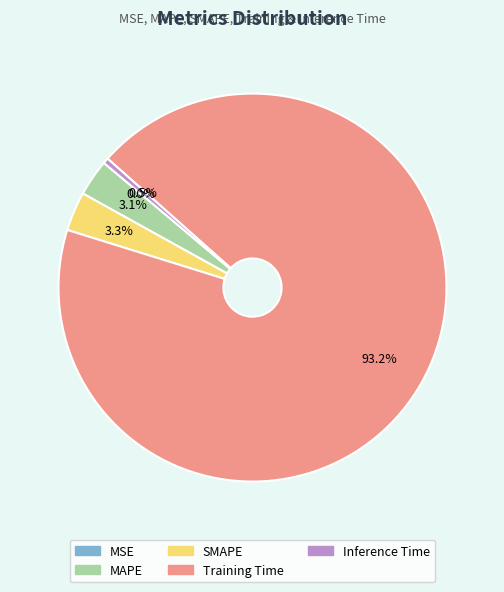

What percentage is the MAPE slice, to the nearest percent?

3%